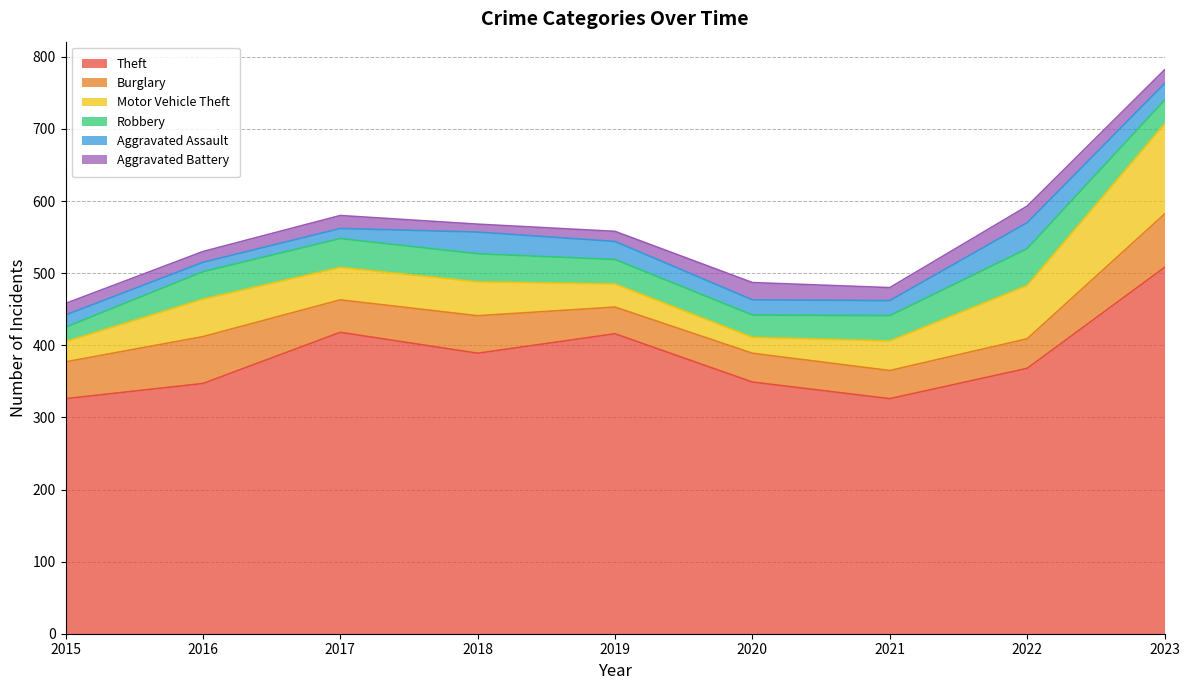

True or false: Motor Vehicle Theft and Theft cross at least once.

False